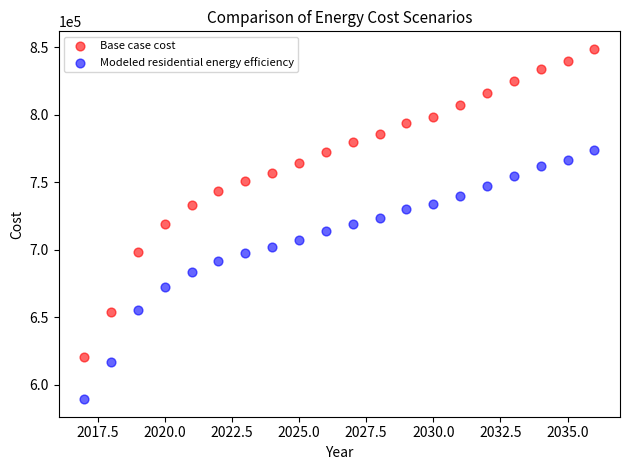

Which series contains the highest Y value?

Base case cost